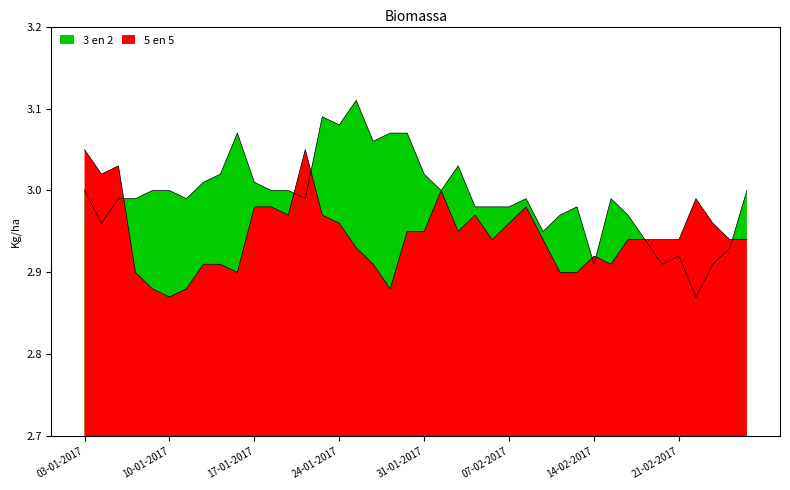

The value of 3 en 2 at 13-02-2017 is 3.0. True or false?

True